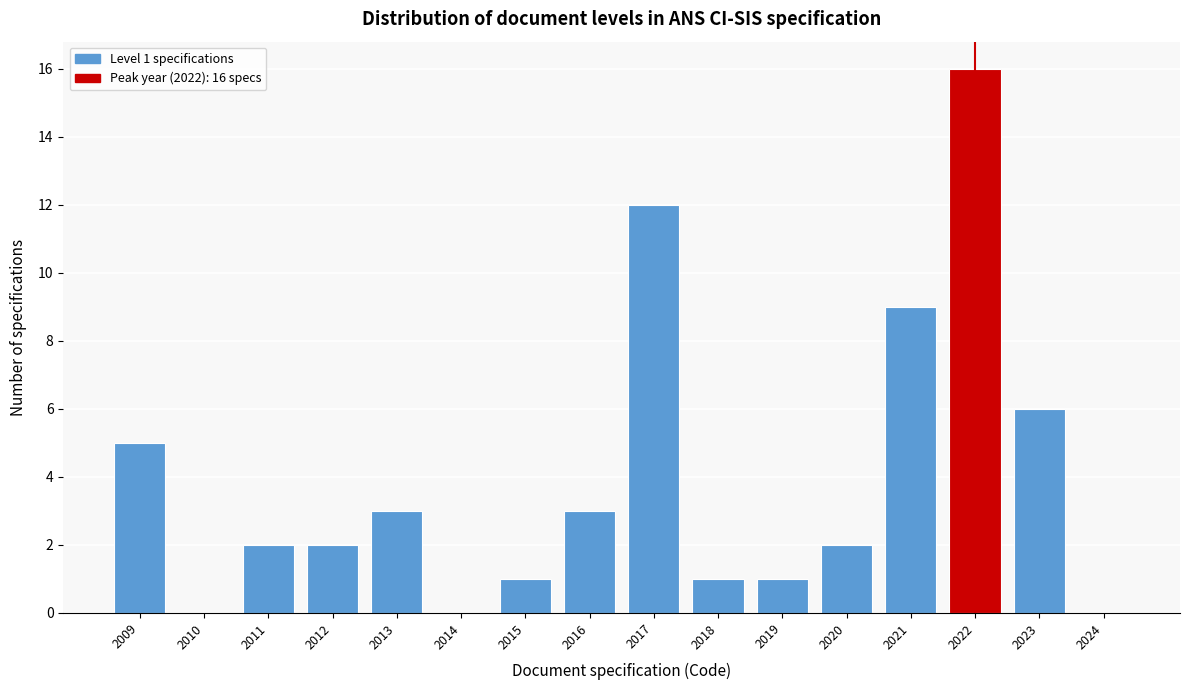

Which range on the x-axis has the tallest bar?

2021.5 to 2022.5